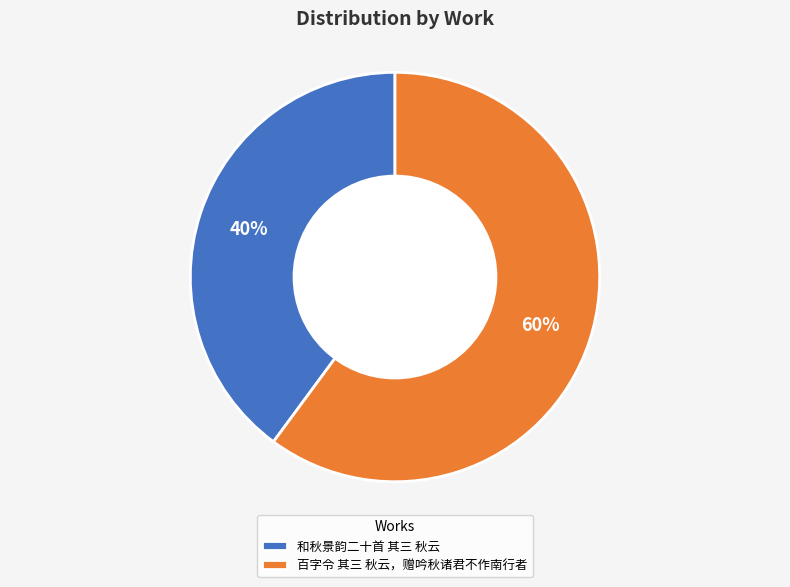

Combined, do 和秋景韵二十首 其三 秋云 and 百字令 其三 秋云，赠吟秋诸君不作南行者 account for over 50%?

Yes